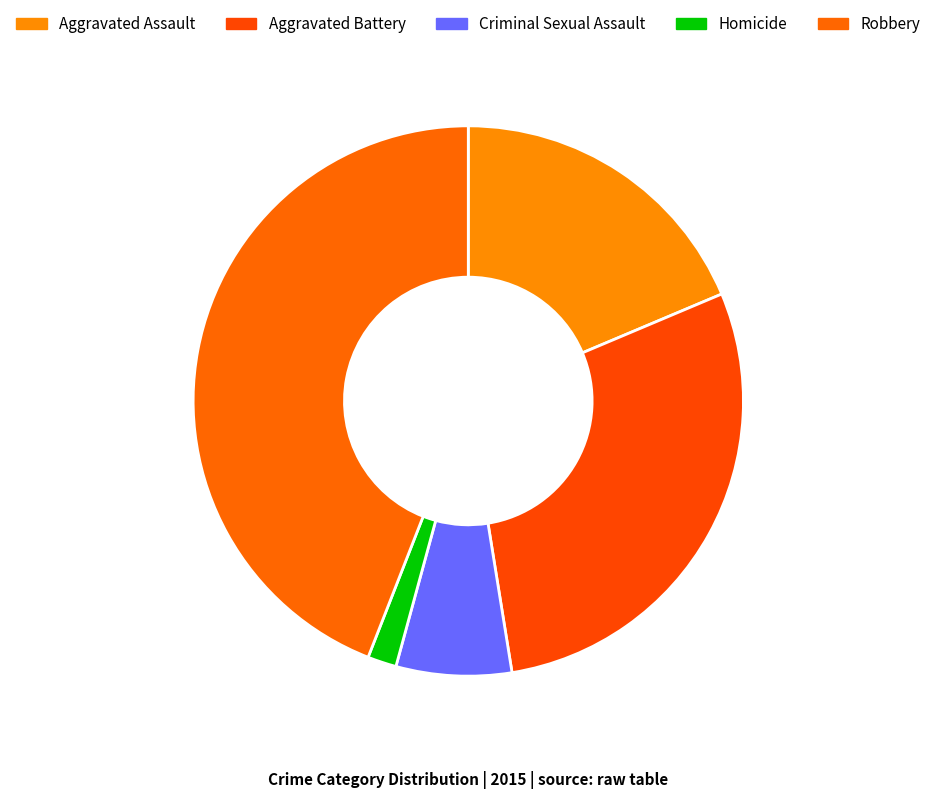

Which slice is the smallest?

Homicide